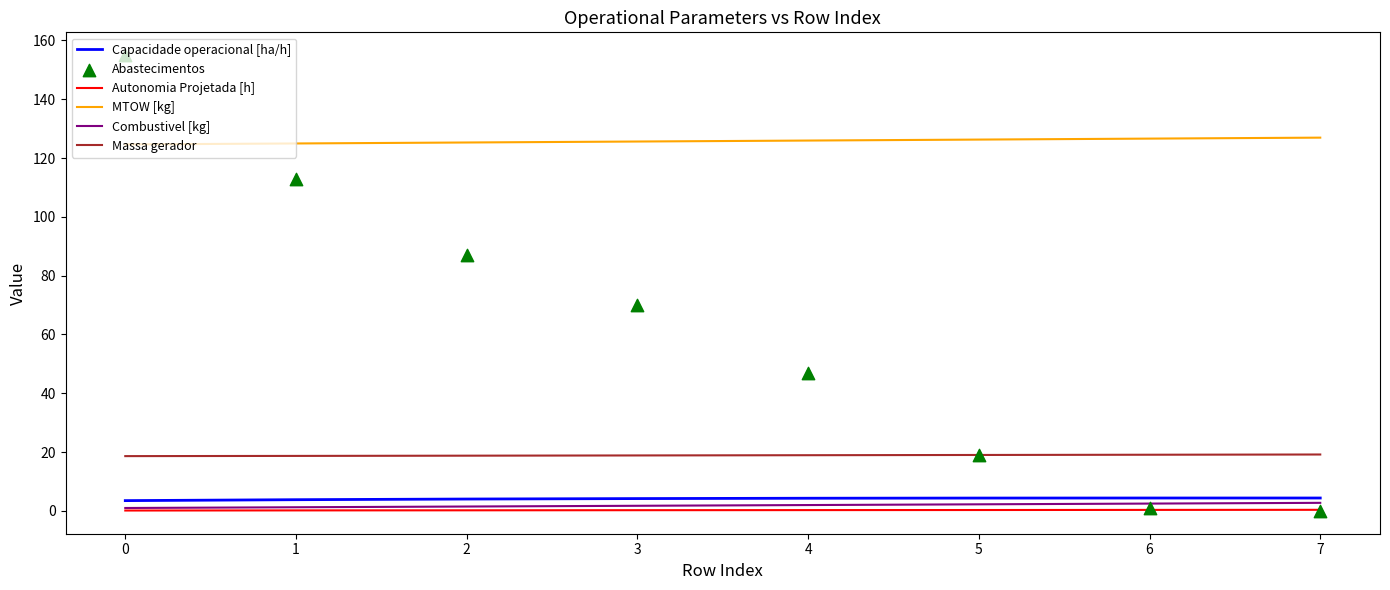

Is it true that Massa gerador equals 18.9 at 4?

True